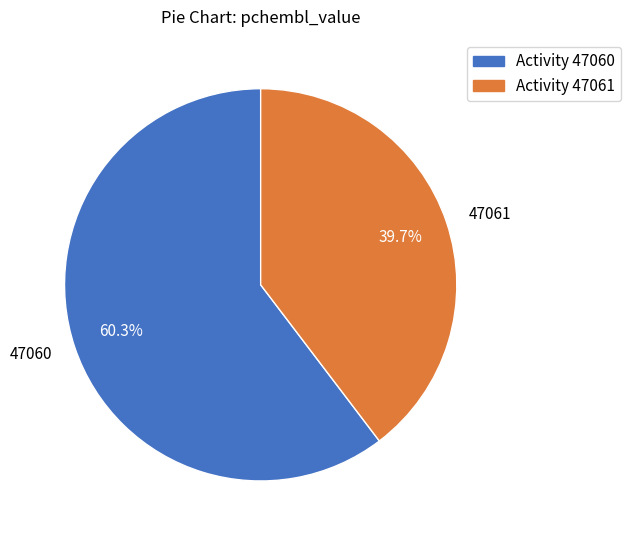

What portion of the pie excludes 47061?

60.3%